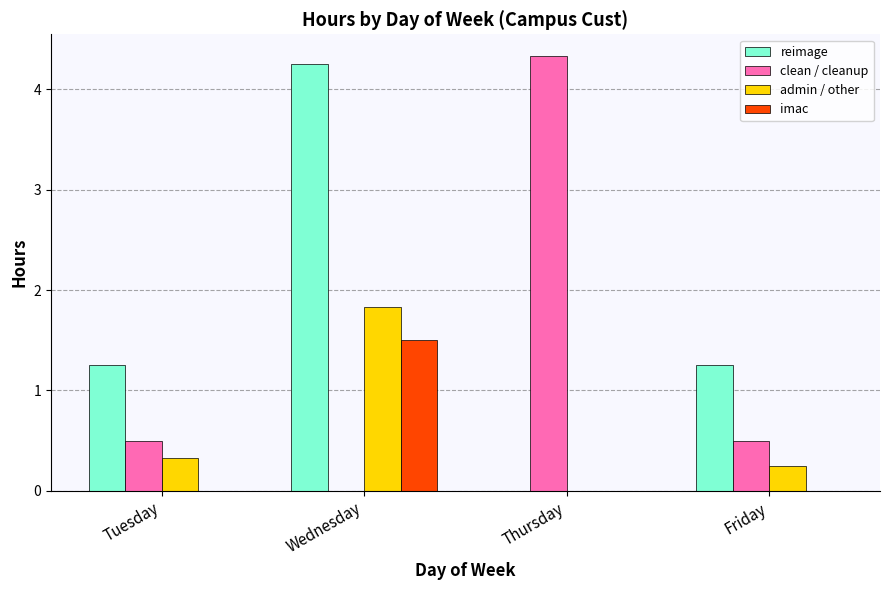

Which series has the largest total across all categories?

reimage